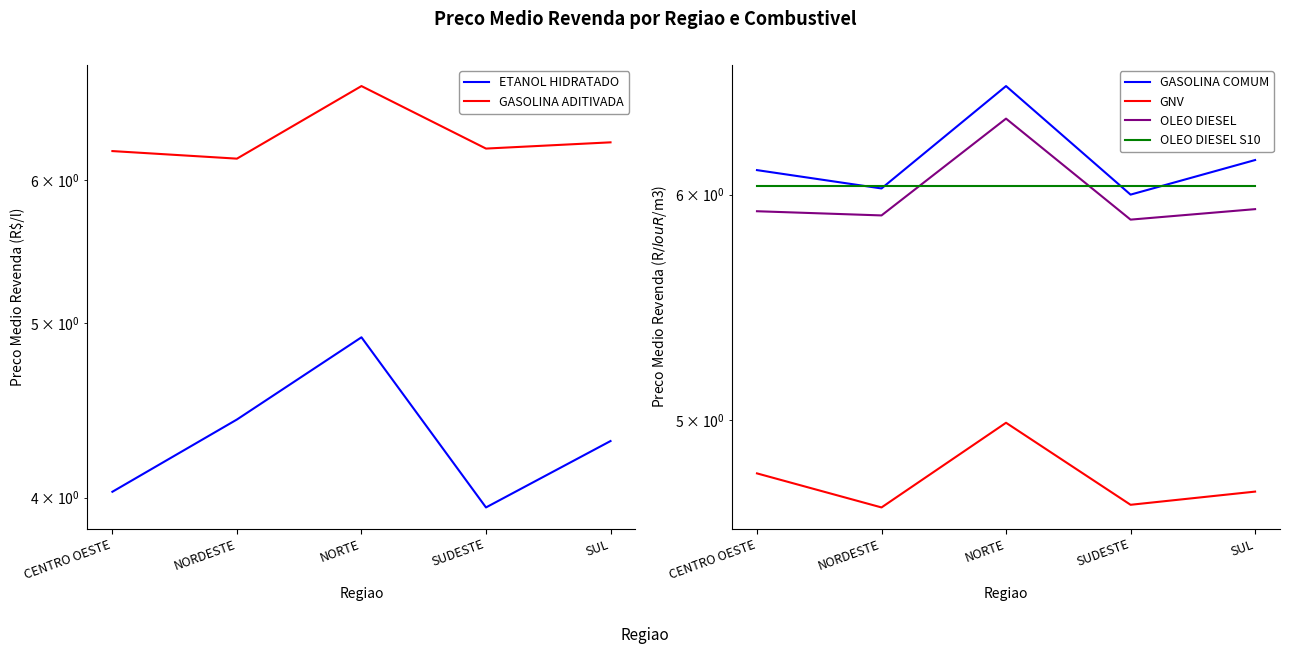

Where is the first local maximum for GASOLINA COMUM?

NORTE